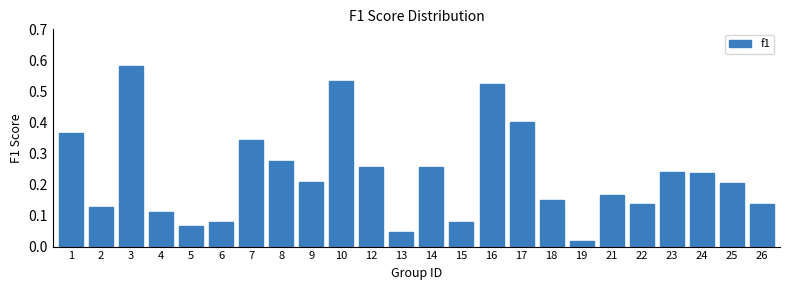

True or false: the data shows 0.2 at 21.

True